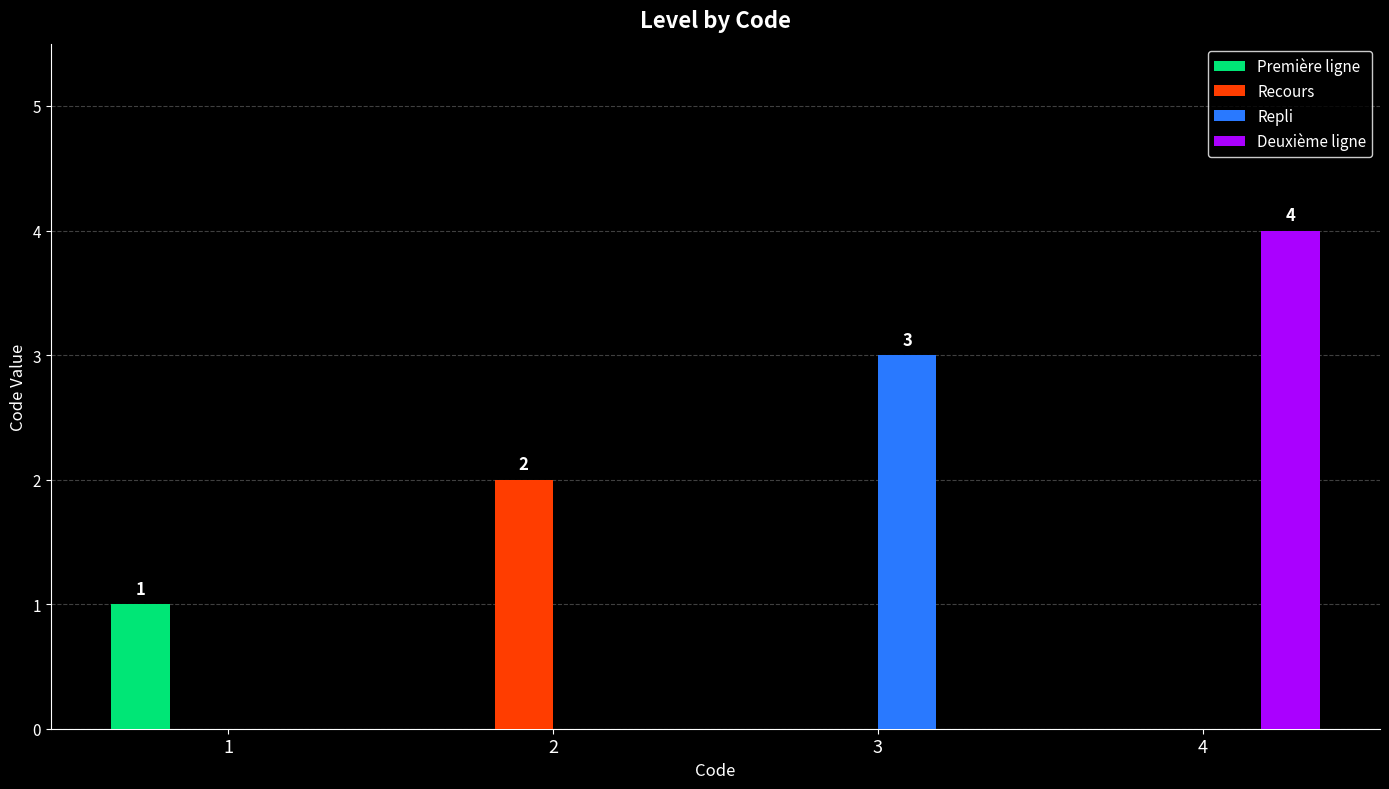

At which category is the sum across all series the highest?

4